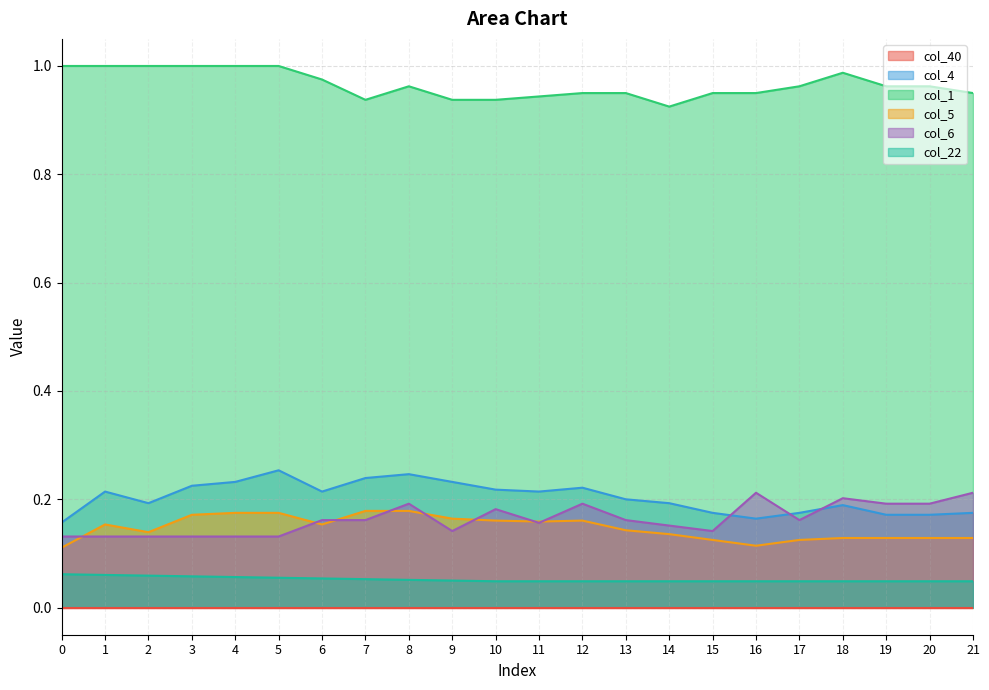

True or false: col_4 has a value of 0.1 at 16.

False